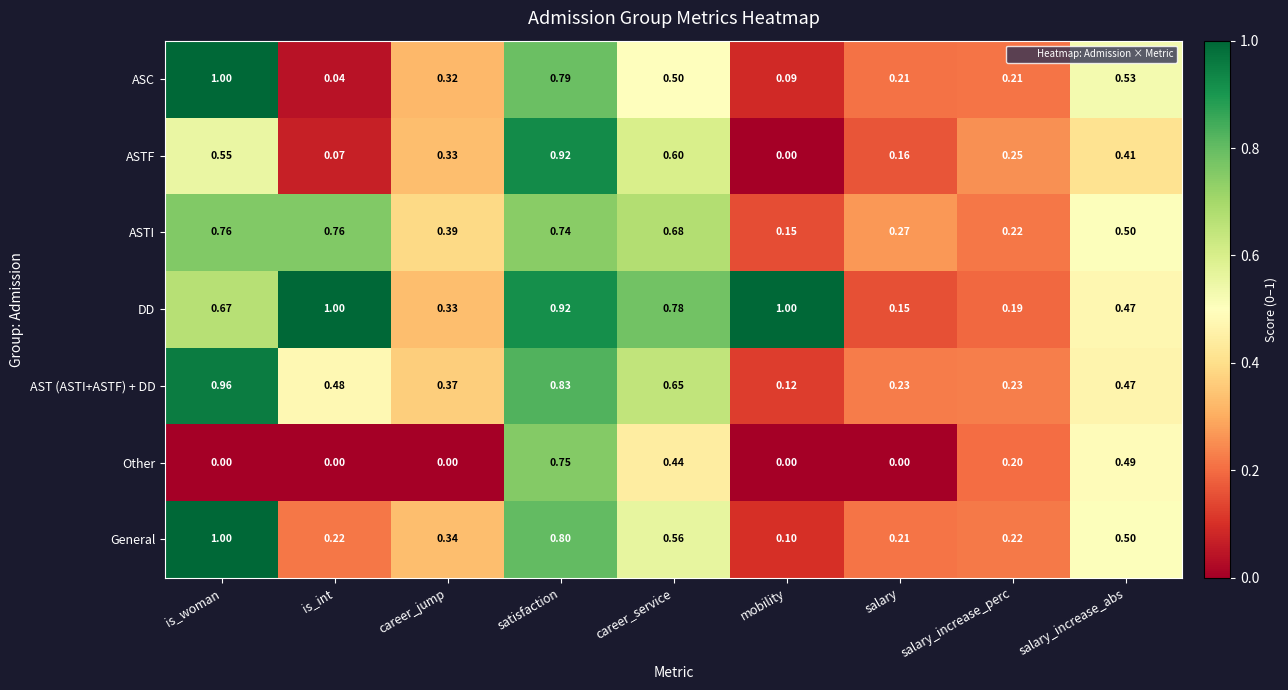

Between is_woman and mobility, which series saw the biggest shift?

ASC